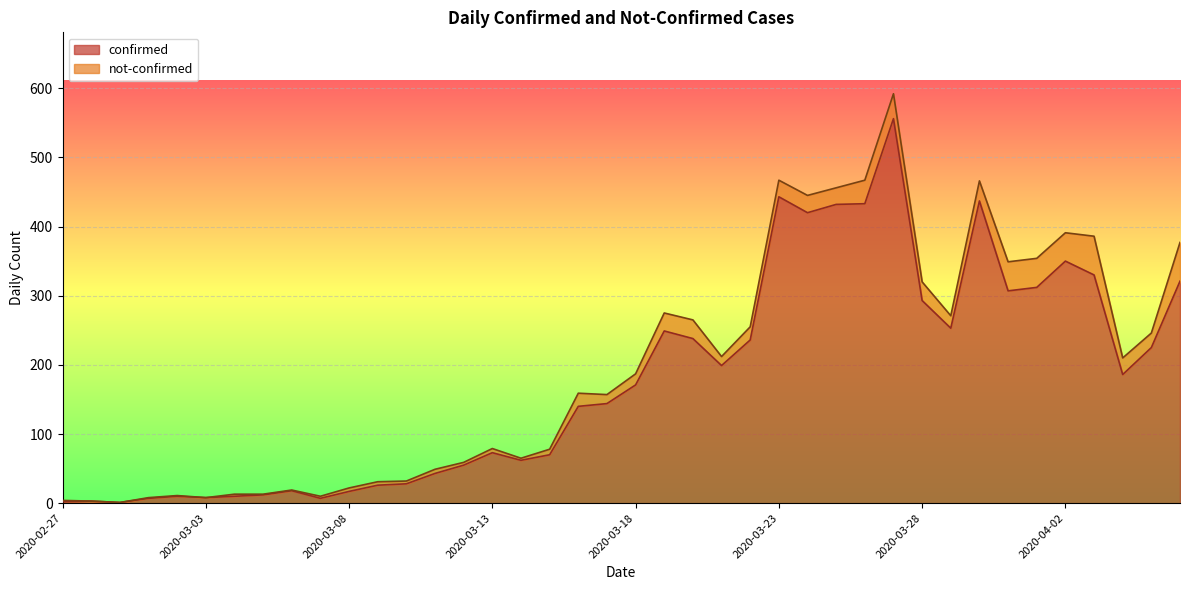

What is the change in value from 2020-03-08 to 2020-03-19?

+232